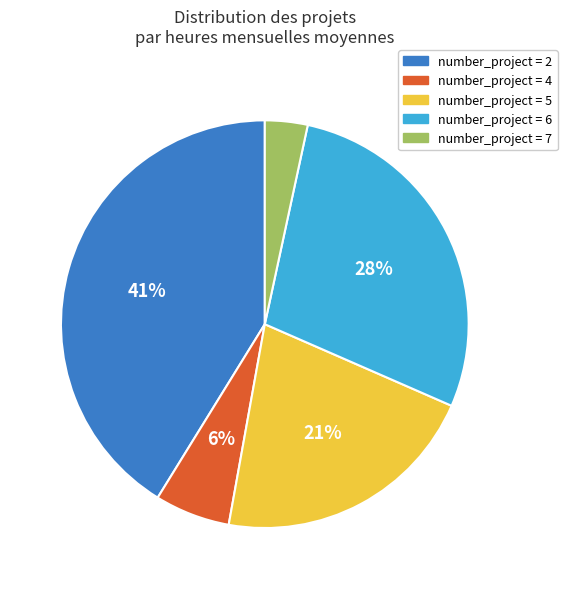

What percentage is the number_project = 5 slice, to the nearest percent?

21%